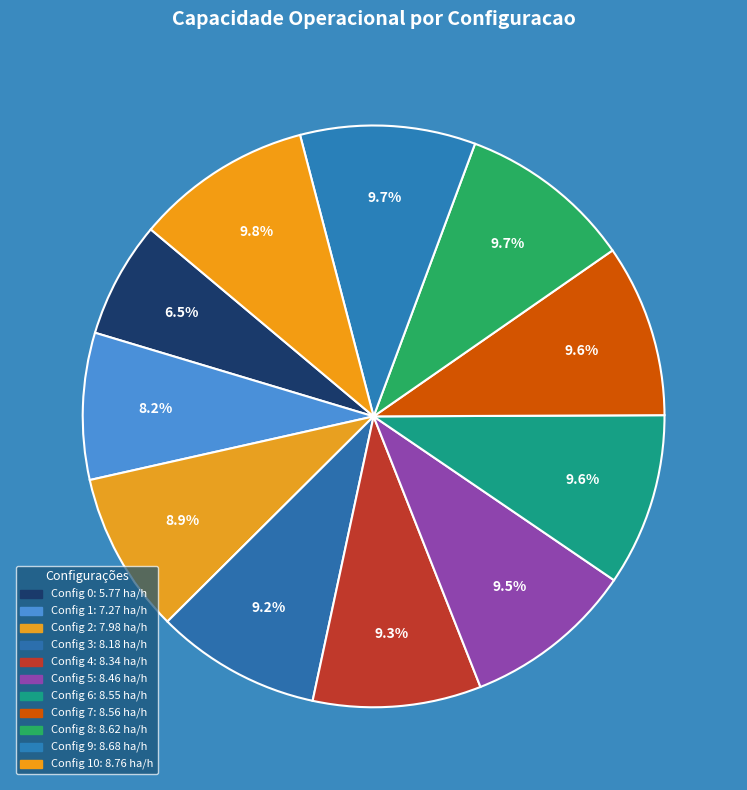

Is there a majority slice in this chart?

No